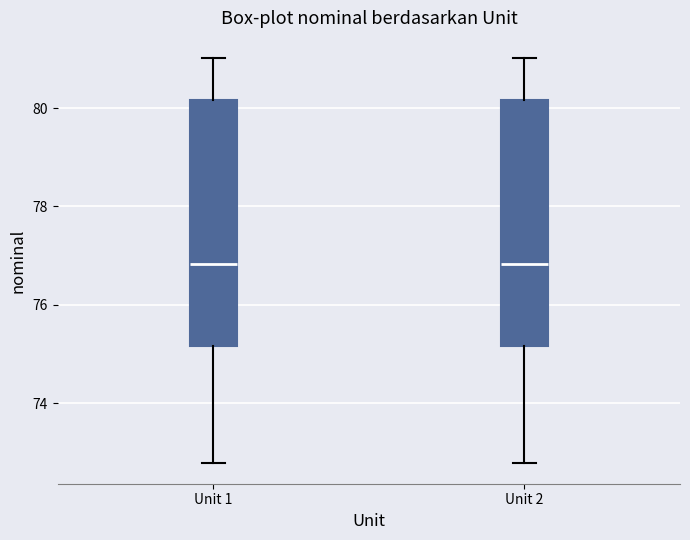

Reading left to right, read every box against the y-axis: the position of its median line, the range the box covers, and the ends of its whiskers. The values are not printed on the chart, so give them approximately, as read against the axis.

Unit 1: median 76.8, box 75.2 to 80.2, whiskers 72.8 to 81.0
Unit 2: median 76.8, box 75.2 to 80.2, whiskers 72.8 to 81.0